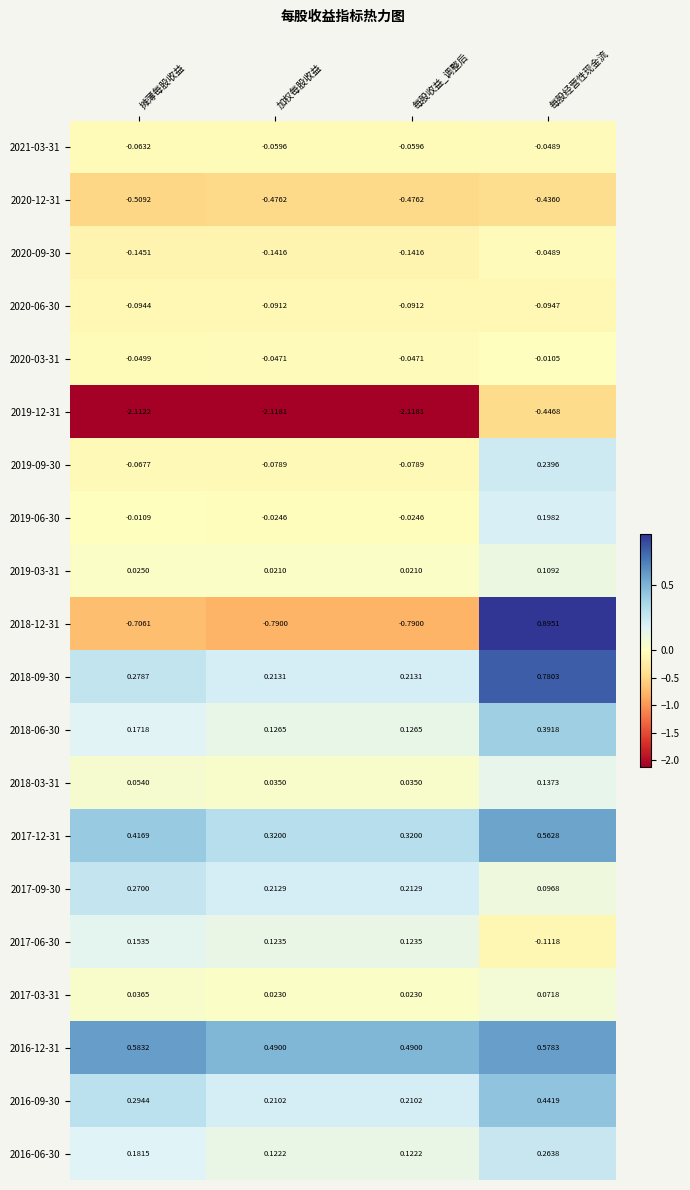

Is the value of 2017-12-31 at 加权每股收益 greater than the value of 2017-03-31 at 摊薄每股收益?

Yes